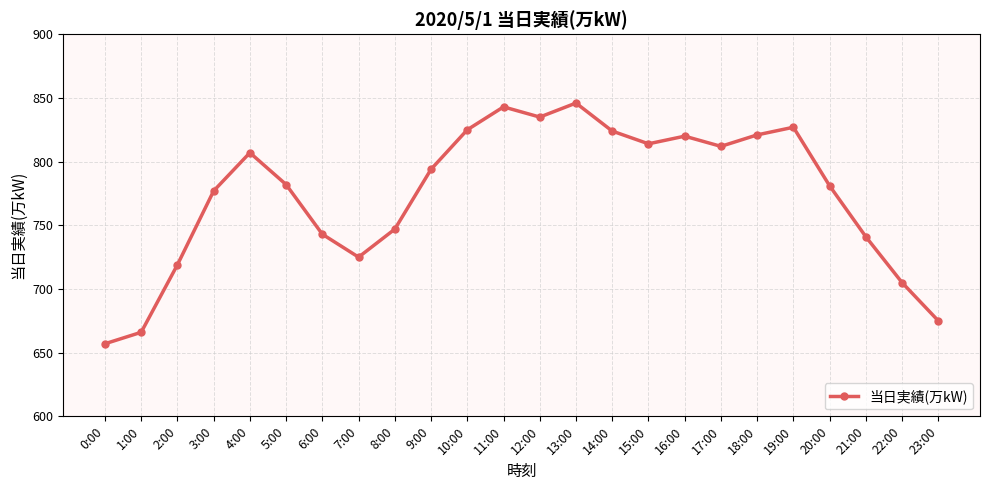

Where is the first local minimum?

7:00